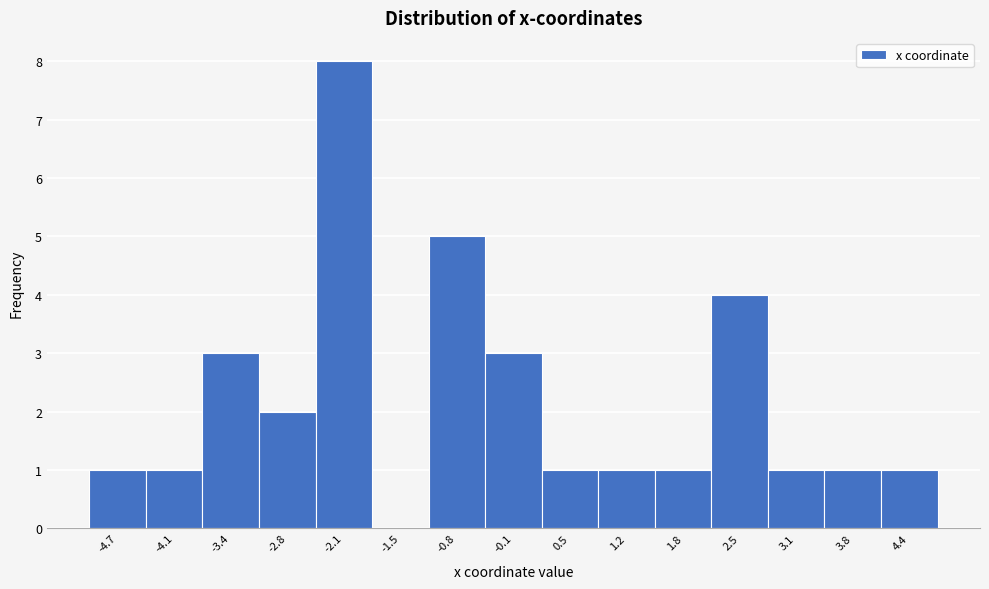

Reading right to left, transcribe all the data shown in this chart.

4.4=1	3.8=1	3.1=1	2.5=4	1.8=1	1.2=1	0.5=1	-0.1=3	-0.8=5	-1.5=0	-2.1=8	-2.8=2	-3.4=3	-4.1=1	-4.7=1